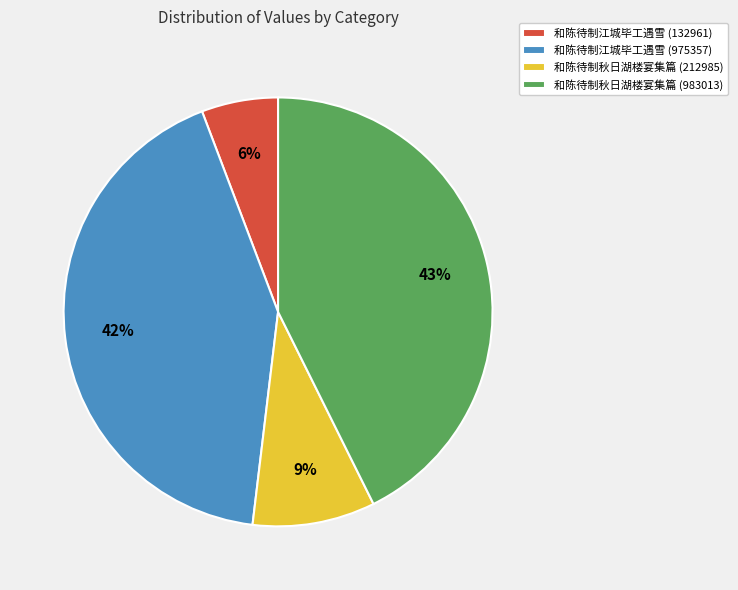

To the nearest percent, what is the combined percentage of 和陈待制江城毕工遇雪 (132961) and 和陈待制江城毕工遇雪 (975357)?

48%